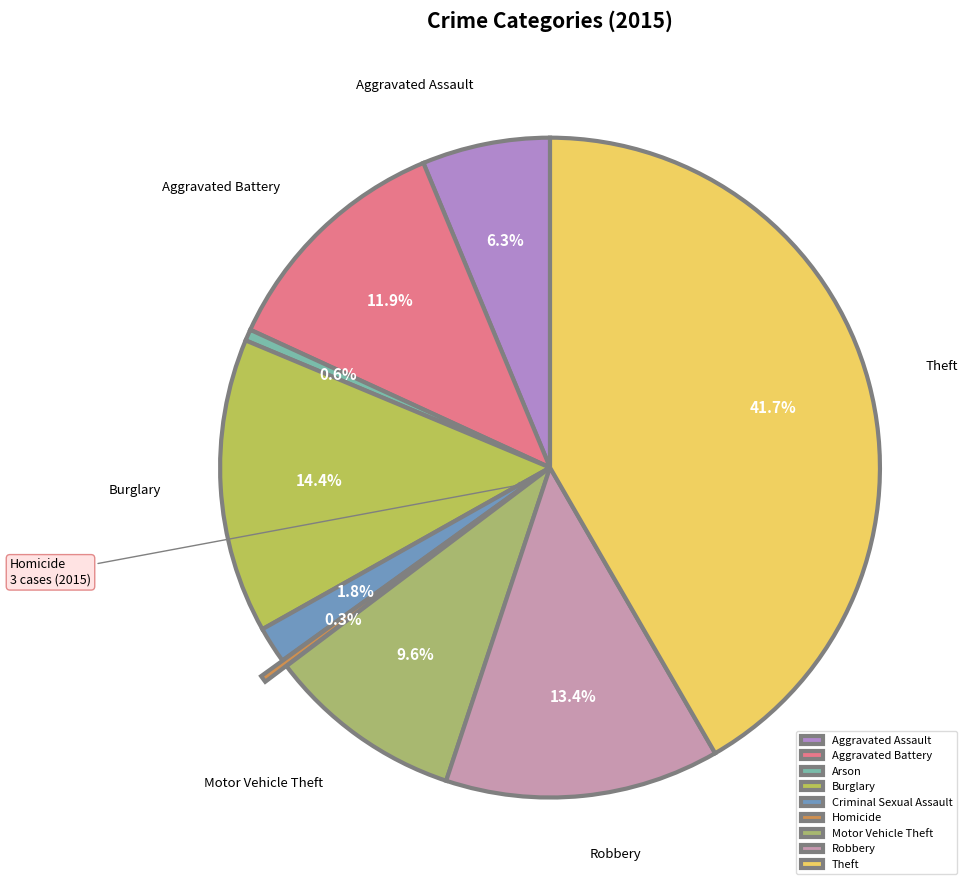

Combined, what portion of the pie is Robbery and Burglary?

27.9%